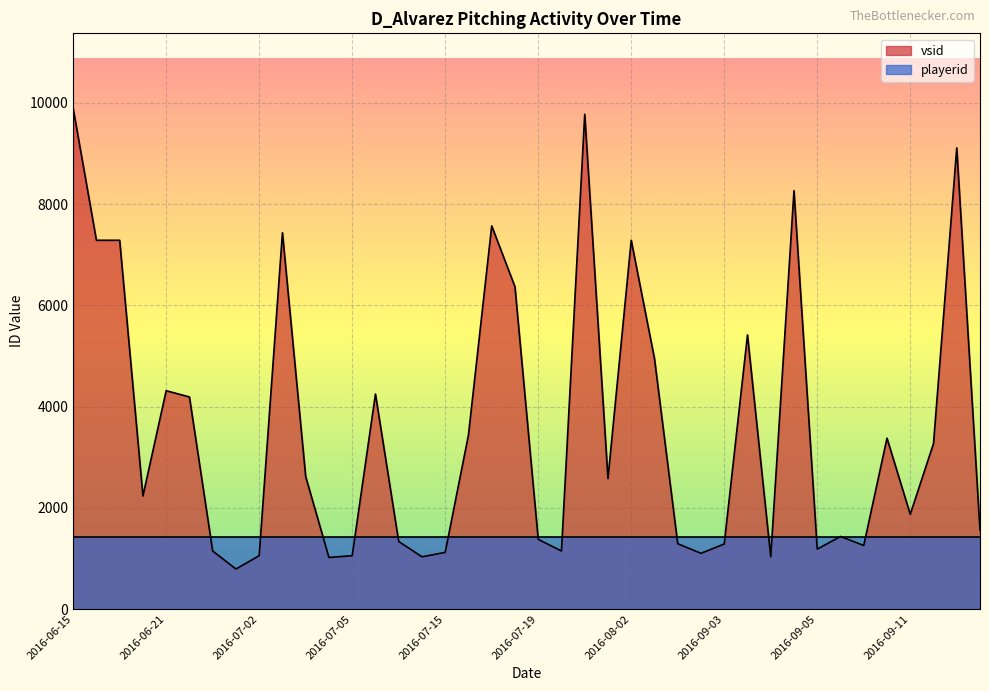

What is the smallest value displayed?

791